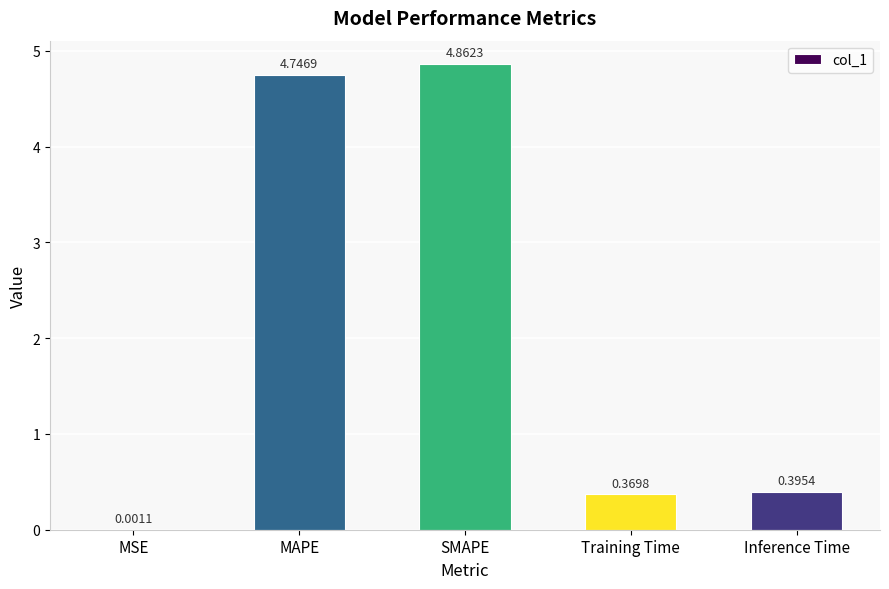

Between Inference Time and SMAPE, which is larger?

SMAPE